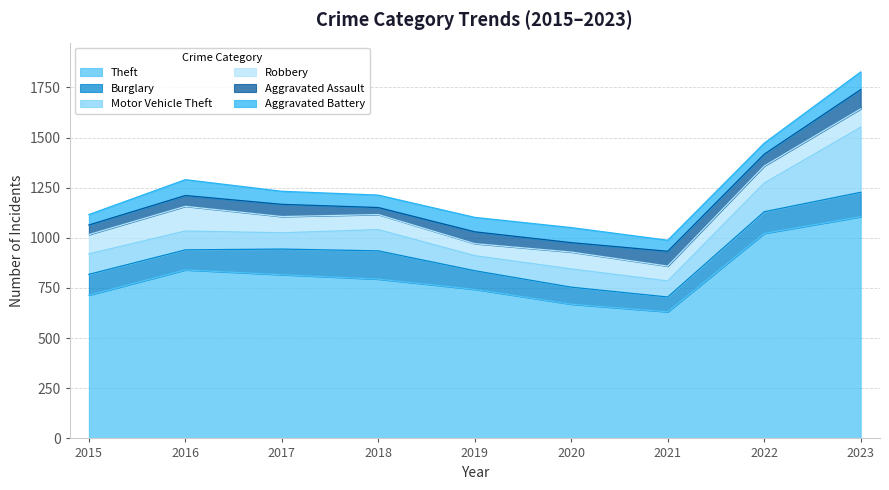

What is the total value across all series at 2023?

1827